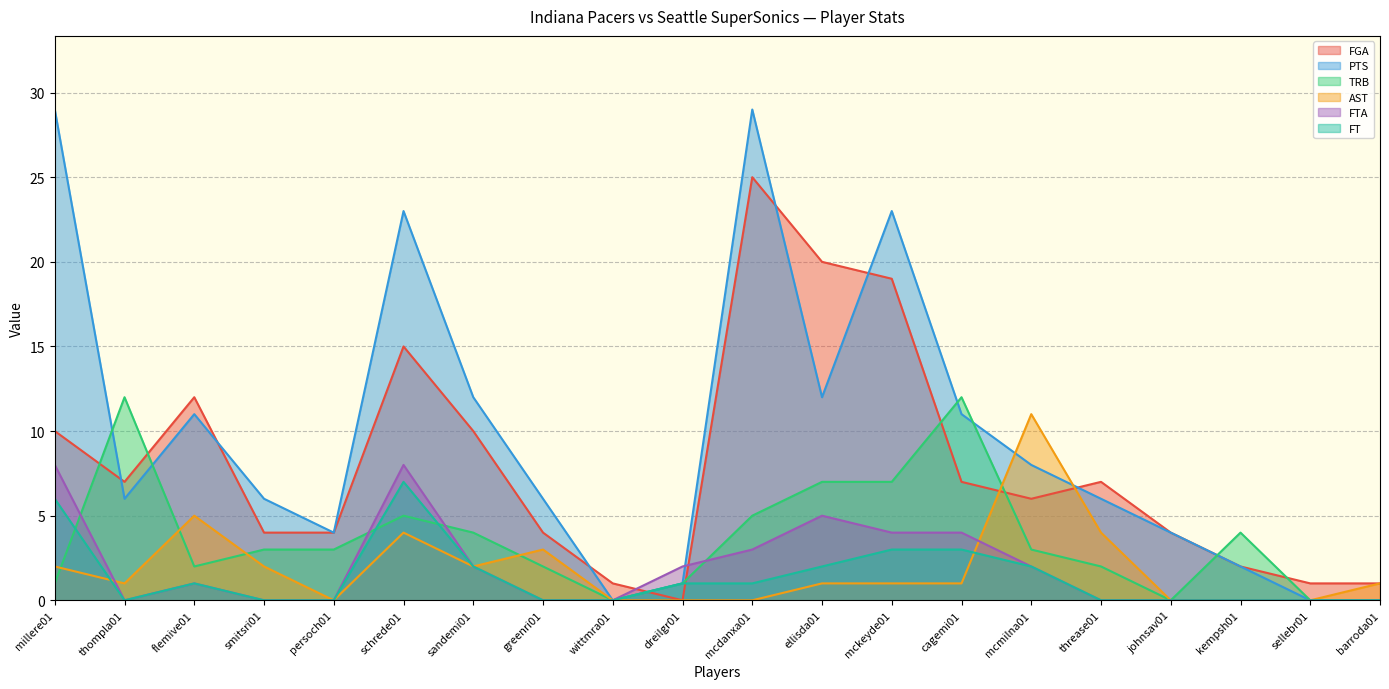

Which series has the widest spread of values?

PTS